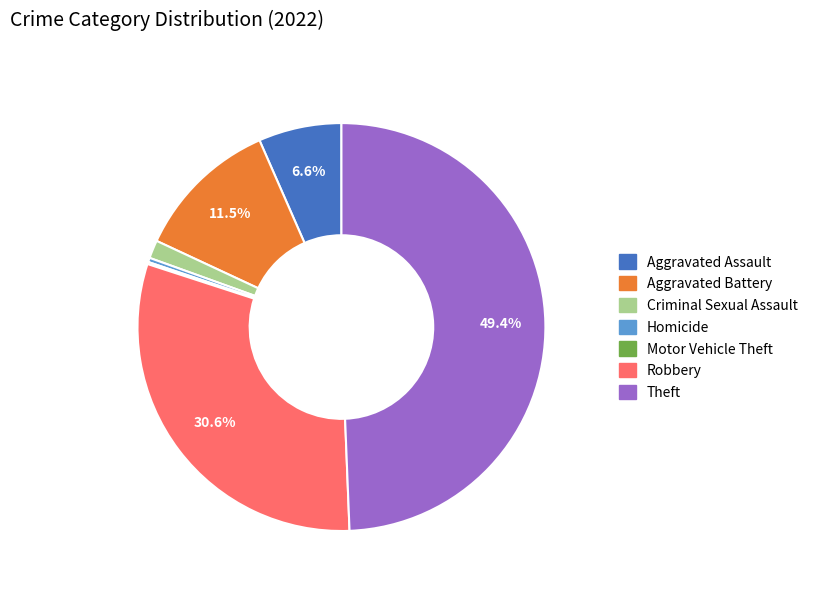

Does Aggravated Battery account for over 50% of the chart?

No